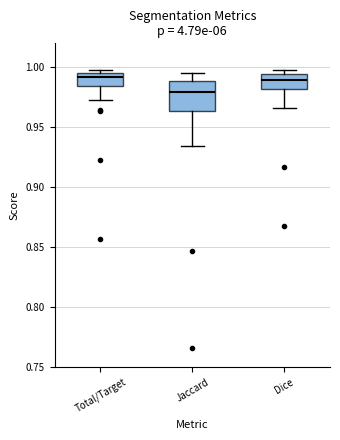

Reading left to right, read every box against the y-axis: the position of its median line, the range the box covers, and the ends of its whiskers. The values are not printed on the chart, so give them approximately, as read against the axis.

Total/Target: median 0.990, box 0.985 to 0.995, whiskers 0.970 to 1.000
Jaccard: median 0.980, box 0.965 to 0.990, whiskers 0.935 to 0.995
Dice: median 0.990, box 0.980 to 0.995, whiskers 0.965 to 0.995 (just above the box's upper edge)